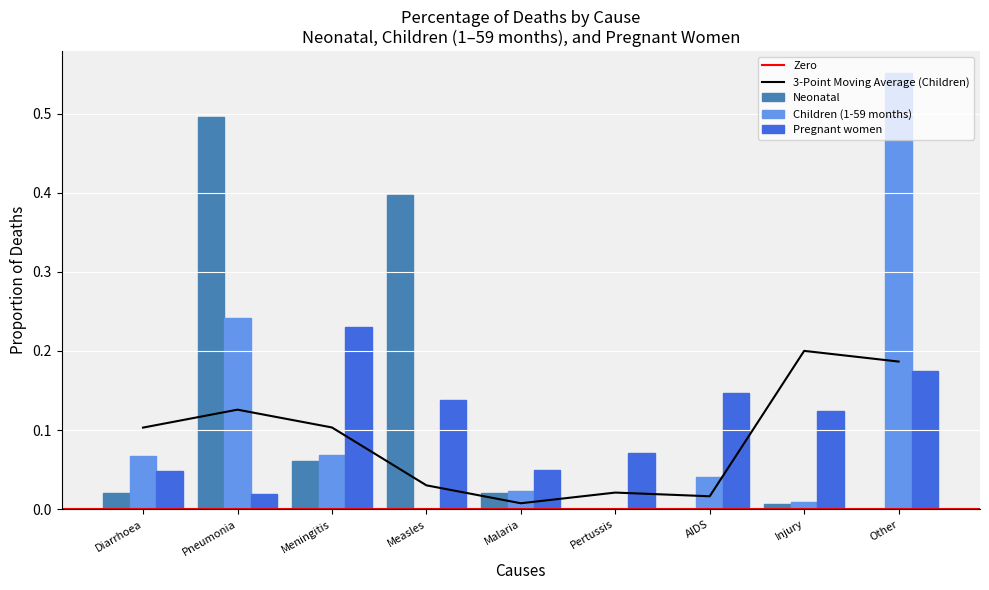

The value at Malaria is 0.1. True or false?

False